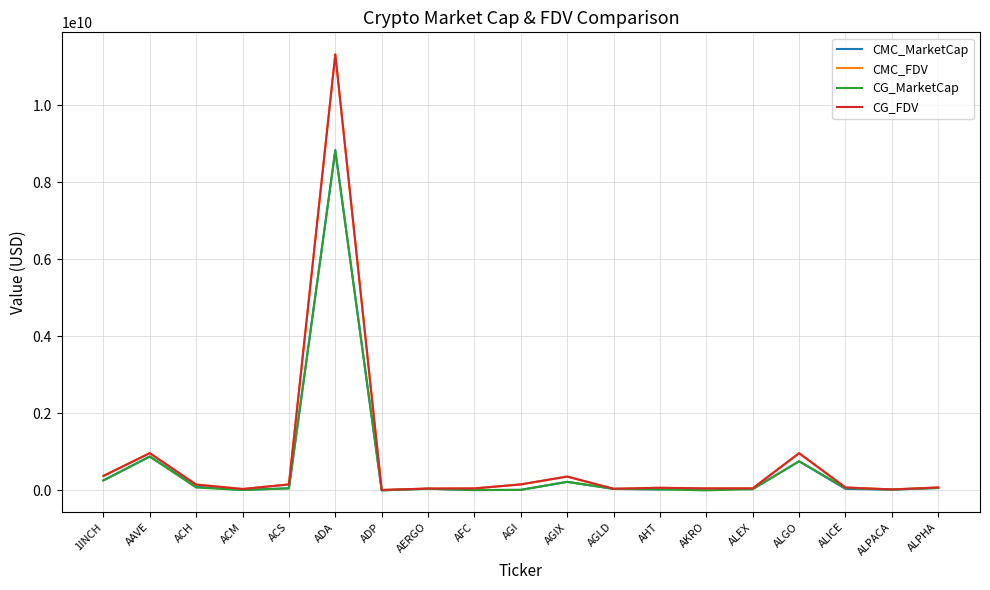

Where is CMC_FDV nearest to the value 5672575439?

AAVE